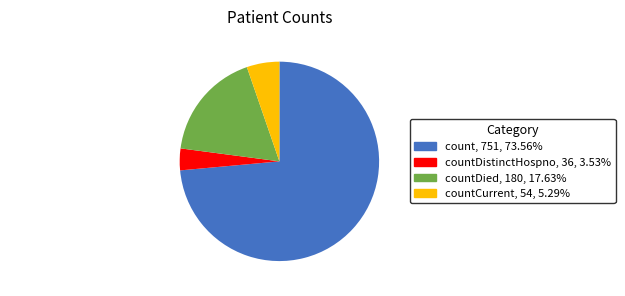

Is it true that countCurrent is 11% of the pie?

False